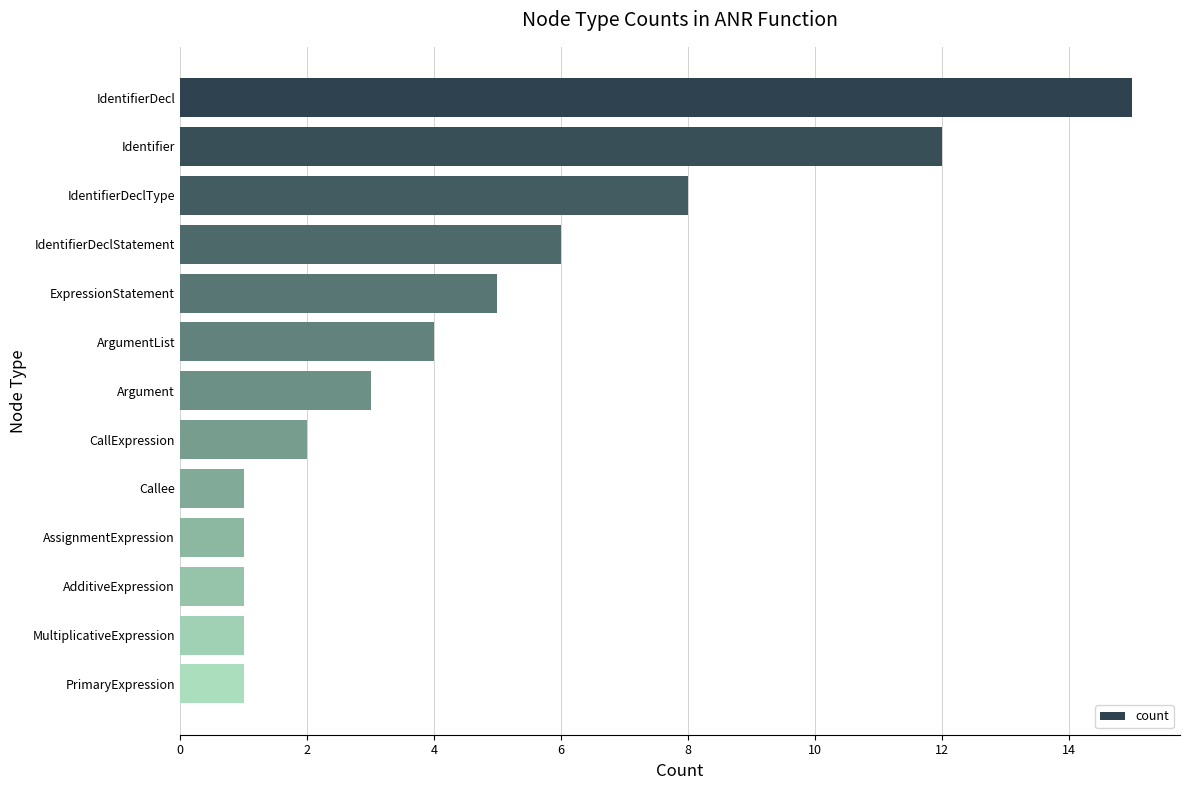

What is the difference between the maximum and minimum values?

14